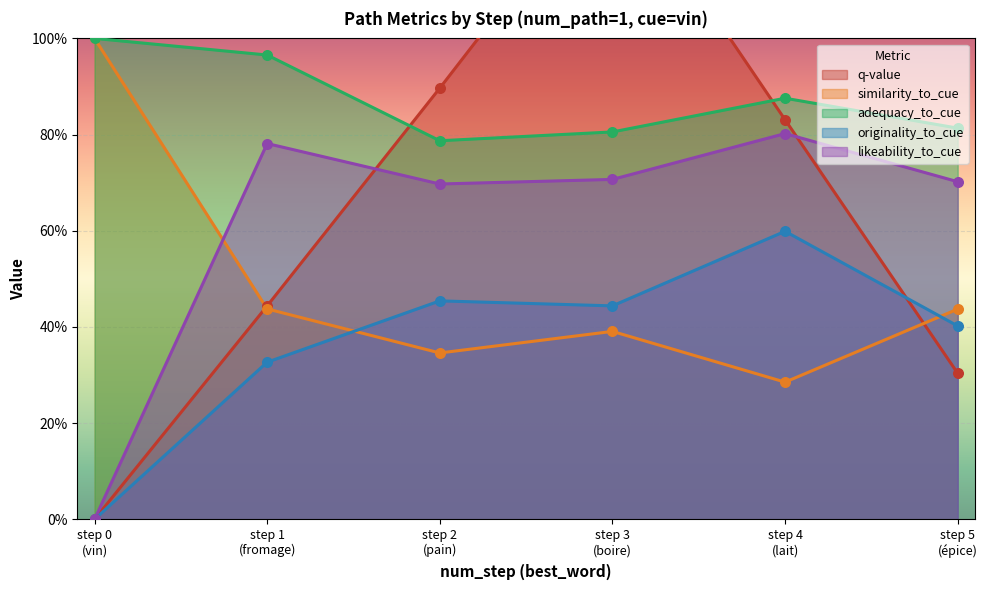

What is the total value across all series at step 0
(vin)?

2.0